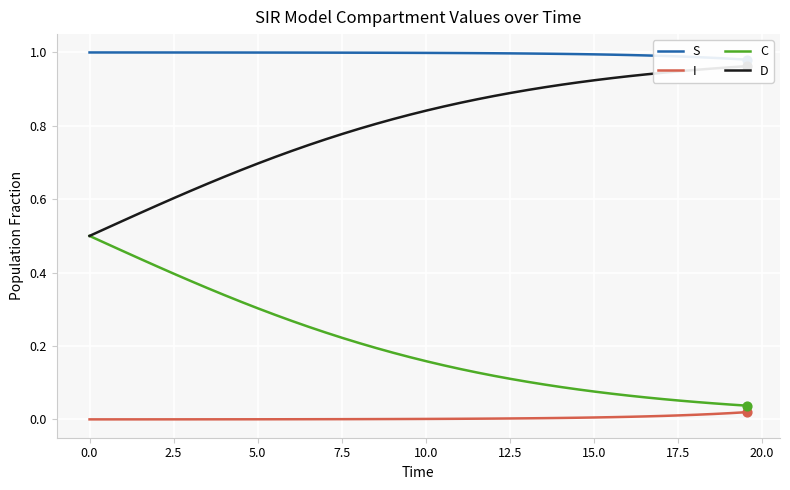

Which series contains the lowest Y value?

I